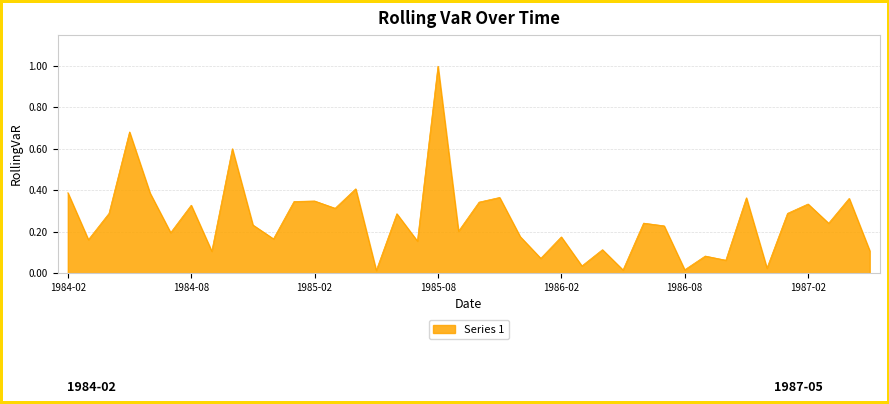

What is the difference between the maximum and minimum values?

1.0